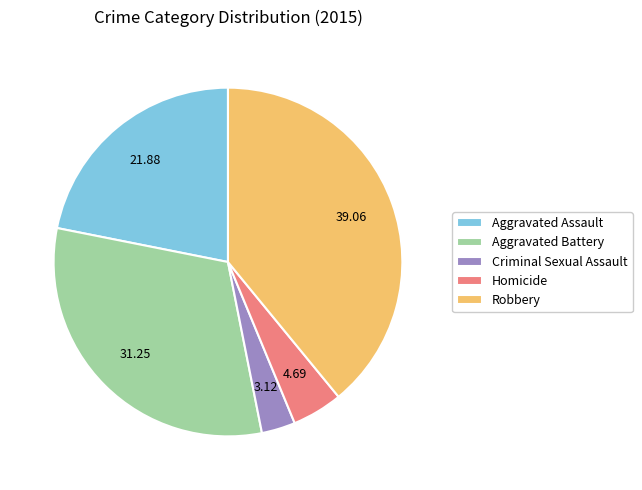

True or false: Aggravated Battery accounts for 31% of the total.

True